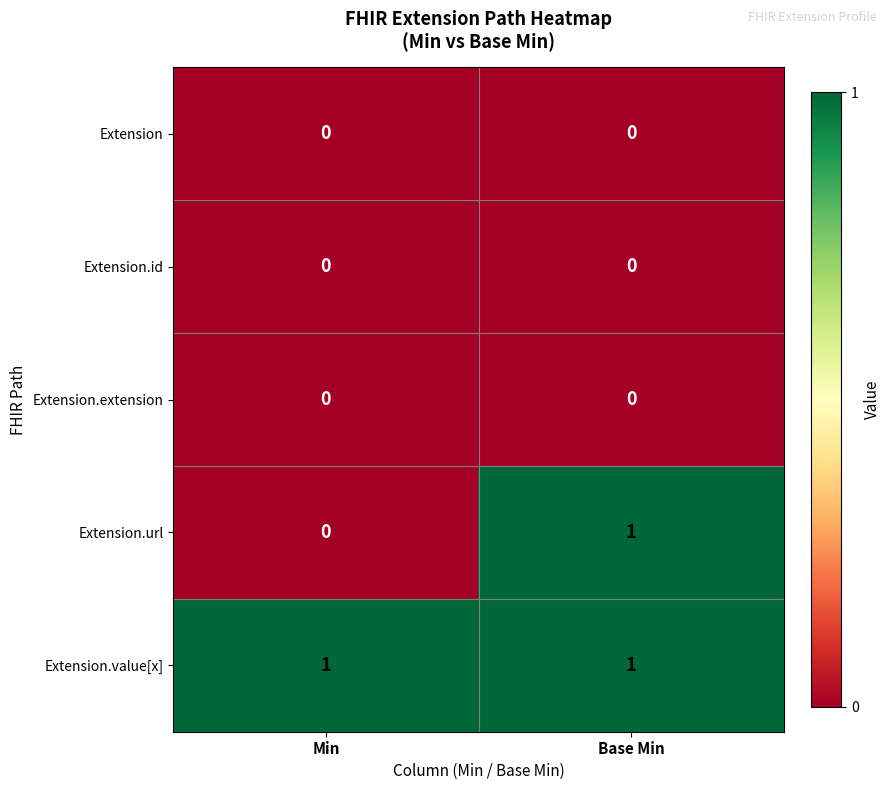

Reading left to right, extract all data points from this chart.

Extension: Min=0	Base Min=0
Extension.id: Min=0	Base Min=0
Extension.extension: Min=0	Base Min=0
Extension.url: Min=0	Base Min=1
Extension.value[x]: Min=1	Base Min=1